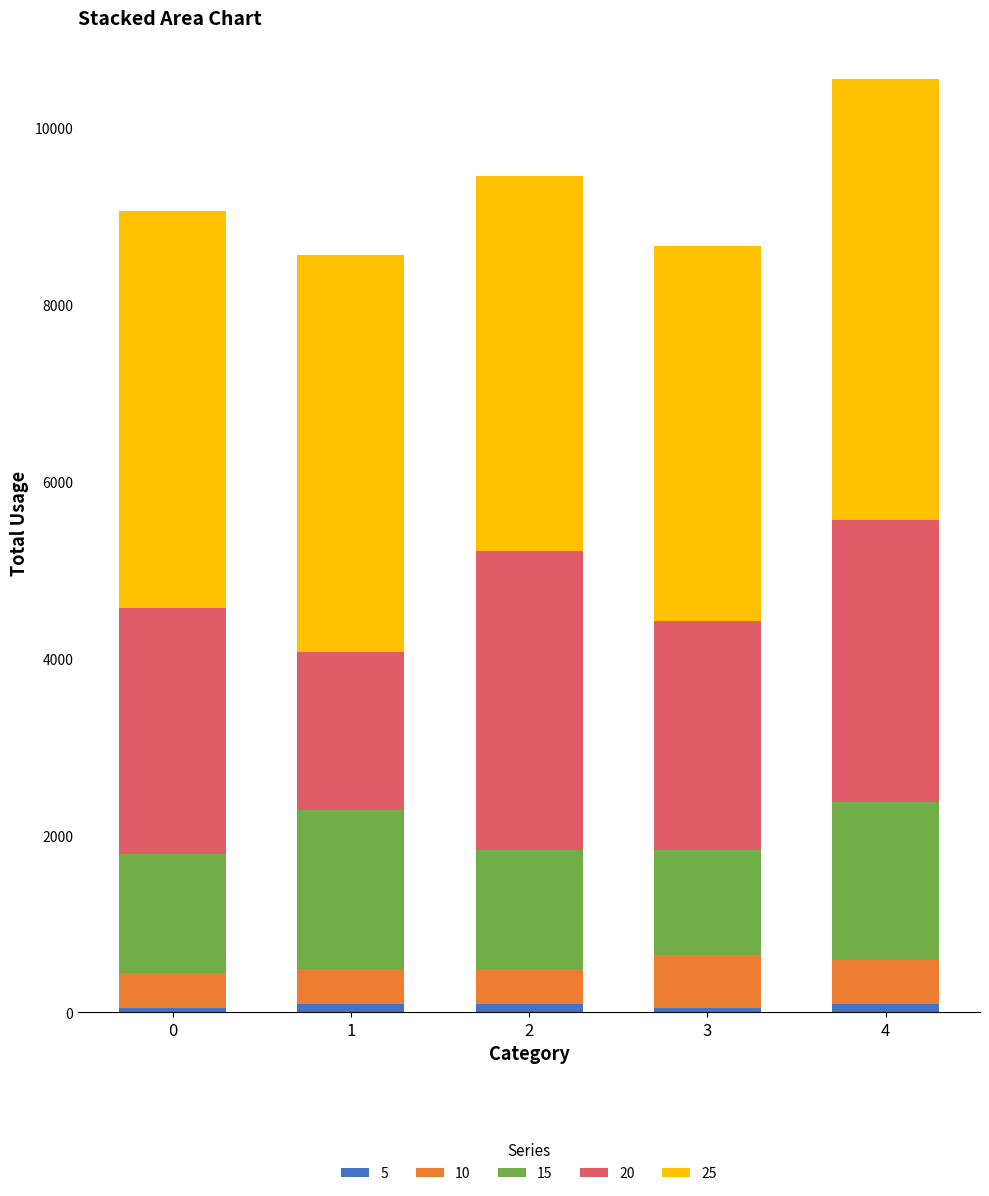

Read the 25 value at 3, to the nearest 50.

4250